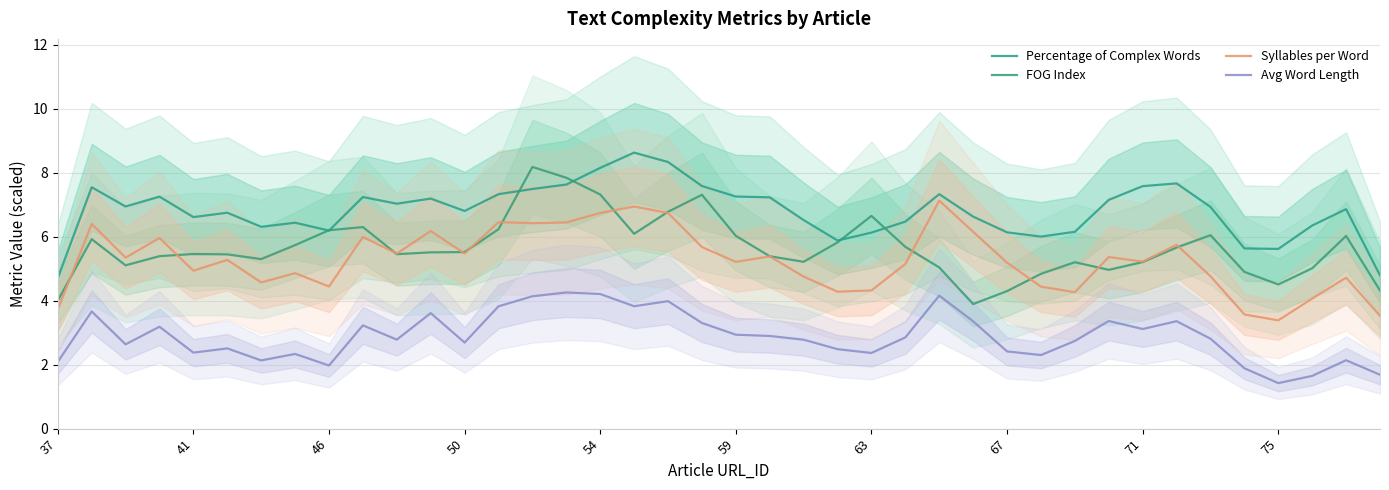

Which series has the largest range (max minus min)?

FOG Index